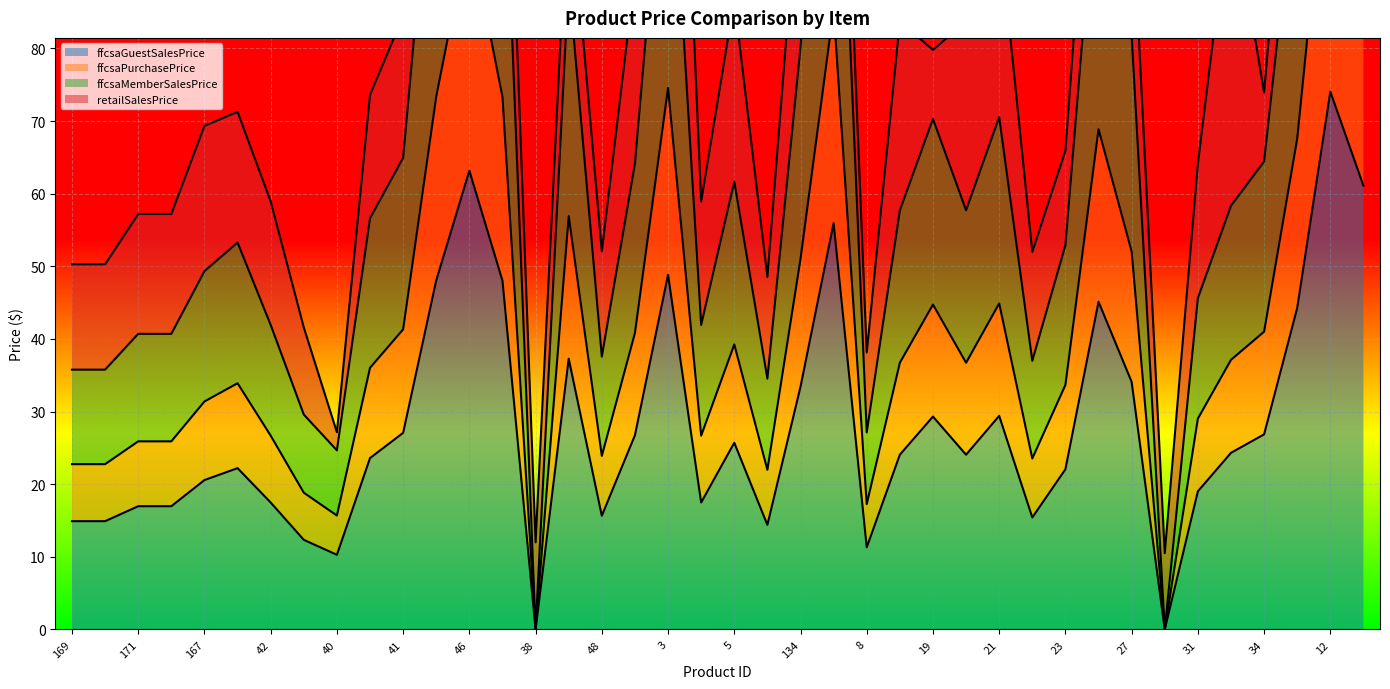

The value of ffcsaGuestSalesPrice at 171 is 17.0. True or false?

True